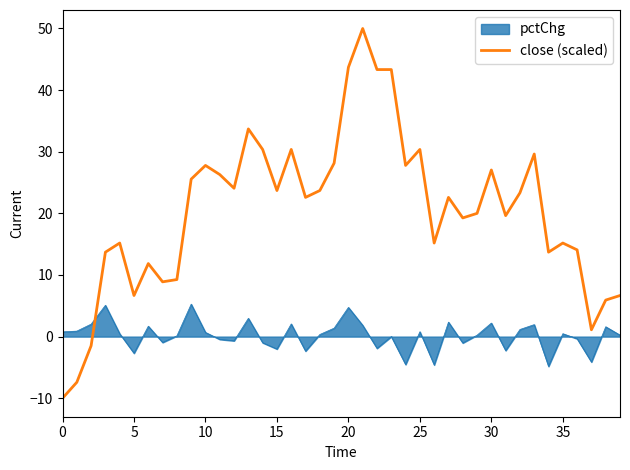

Which series has the largest range (max minus min)?

close (scaled)